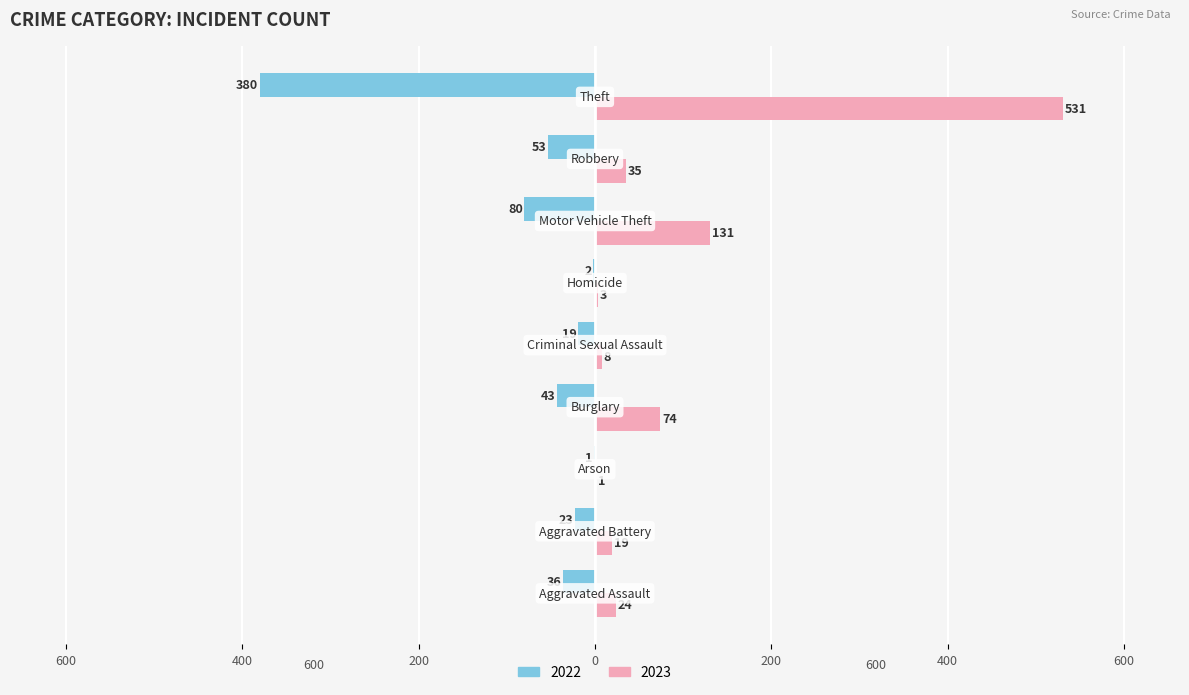

What are all the series names shown in the legend?

2022, 2023